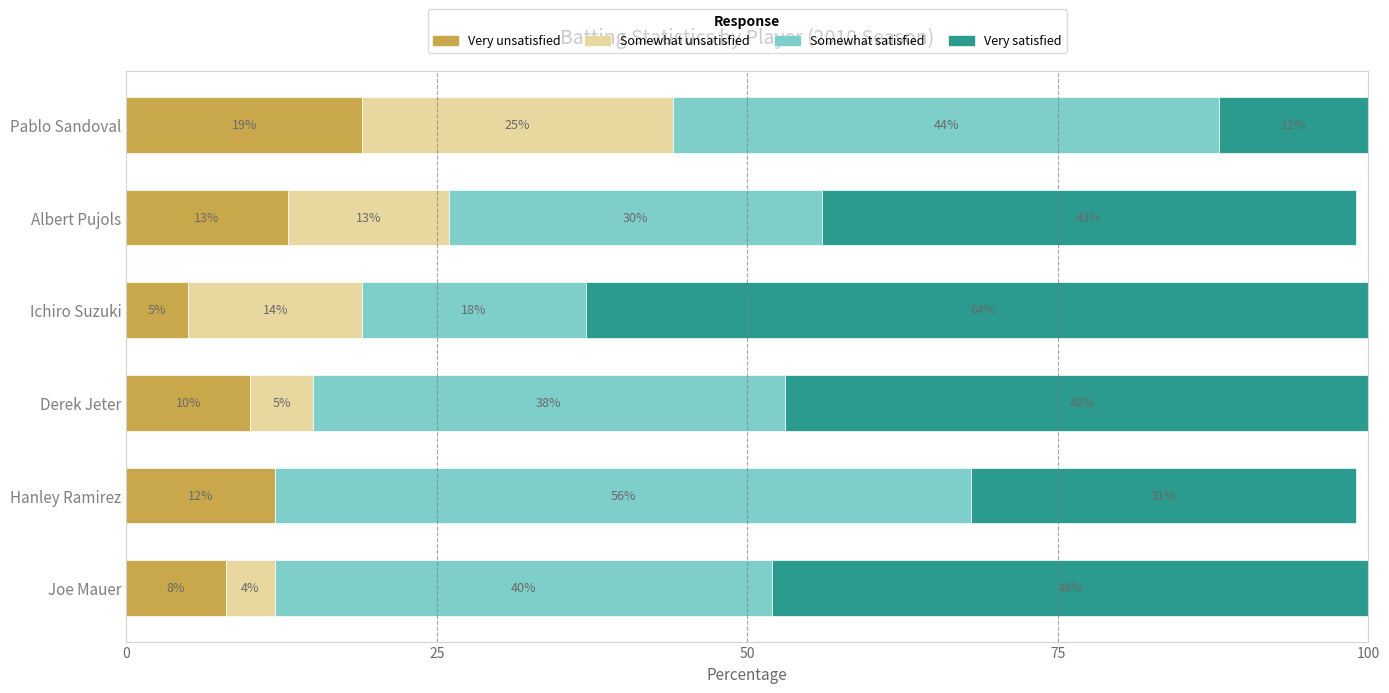

What is the sum of the Very unsatisfied values at Albert Pujols and Joe Mauer?

21